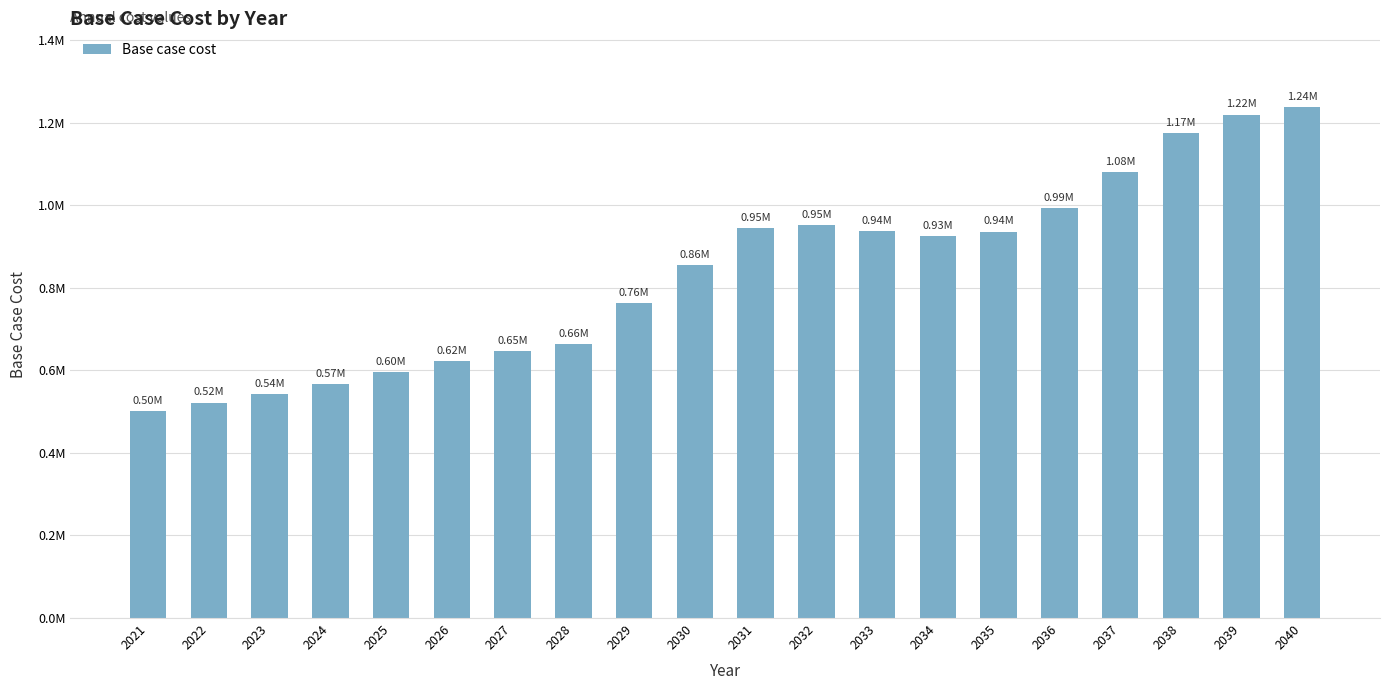

What is the approximate value at 2029?

762163.8